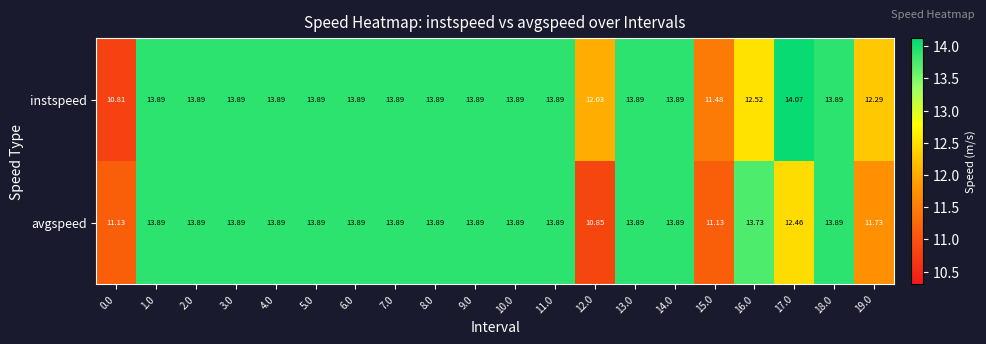

Between 0.0 and 4.0, which series saw the biggest shift?

instspeed